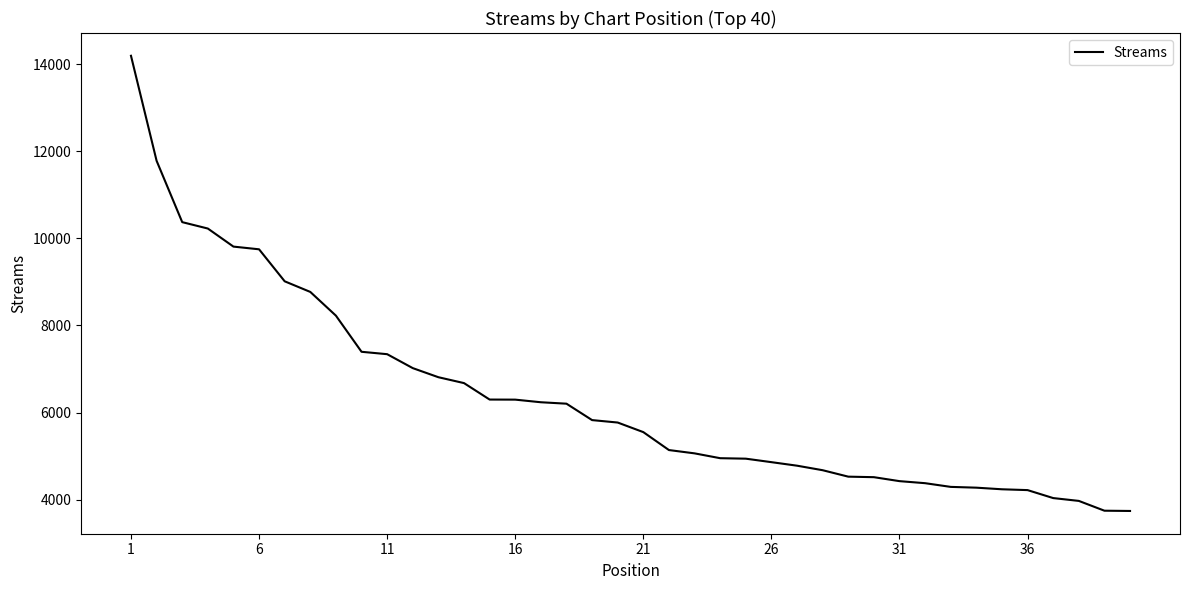

What is the minimum value shown in the chart?

3740